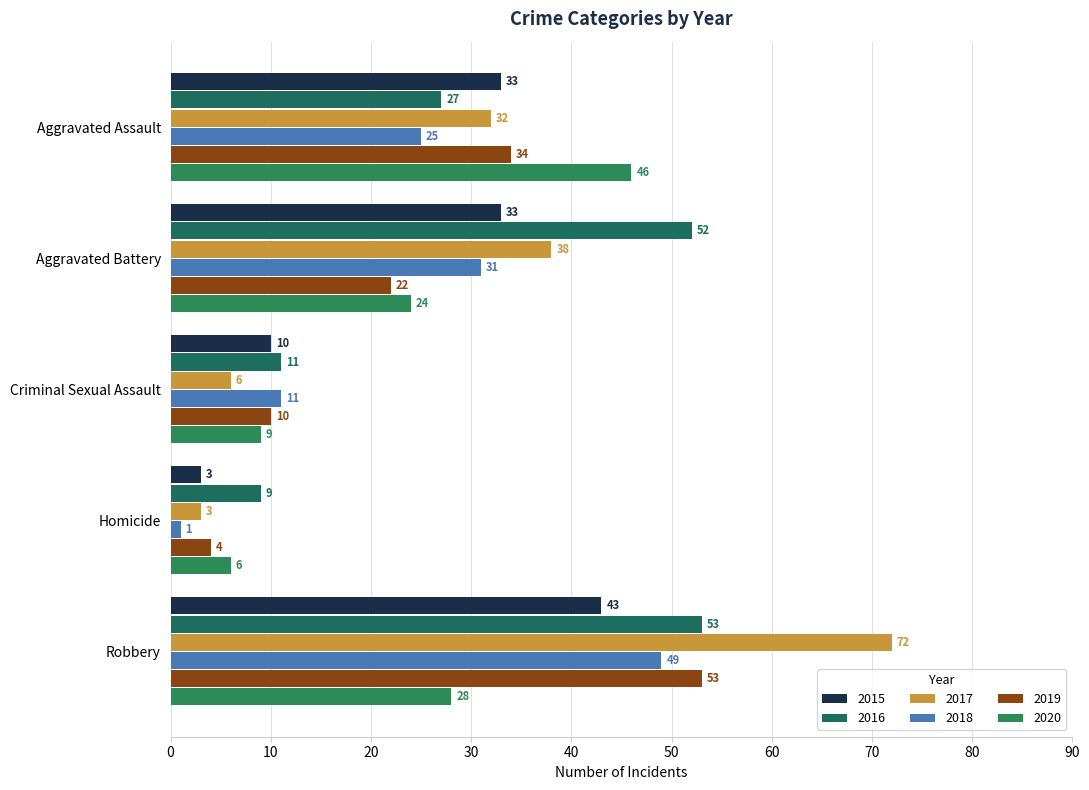

What is the difference between the highest and lowest values at Aggravated Battery?

30